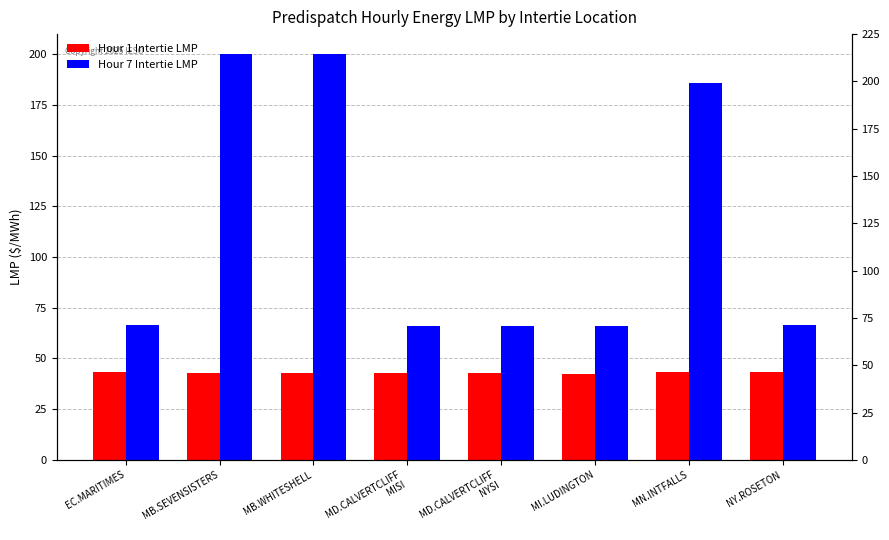

Reading left to right, transcribe all the data shown in this chart.

Hour 1 Intertie LMP: 43.2	42.9	42.9	42.9	42.9	42.5	43.4	43.2
Hour 7 Intertie LMP: 66.4	200.0	200.0	66.2	66.2	66.0	186.0	66.4